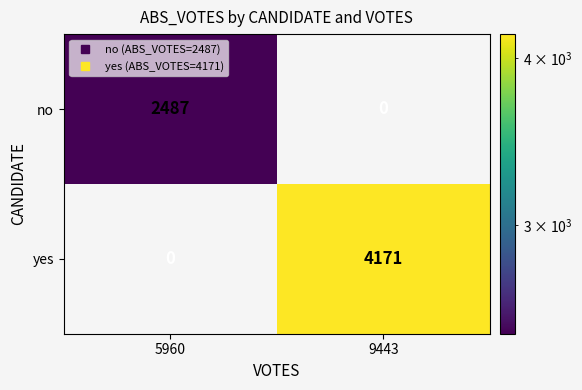

Read the no value at 5960.

2487